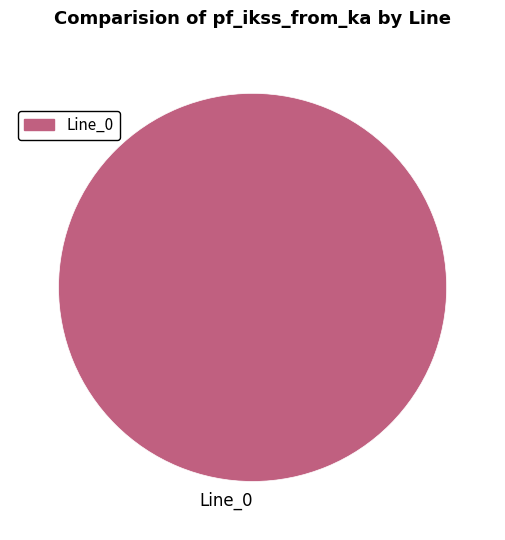

The Line_0 slice represents 100% of the pie. True or false?

True